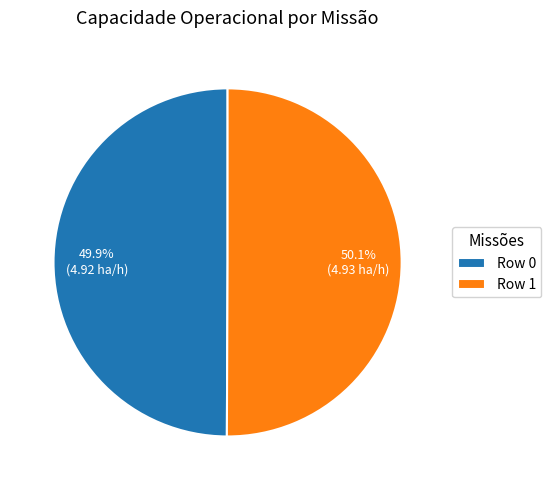

How many segments does this pie chart have?

2